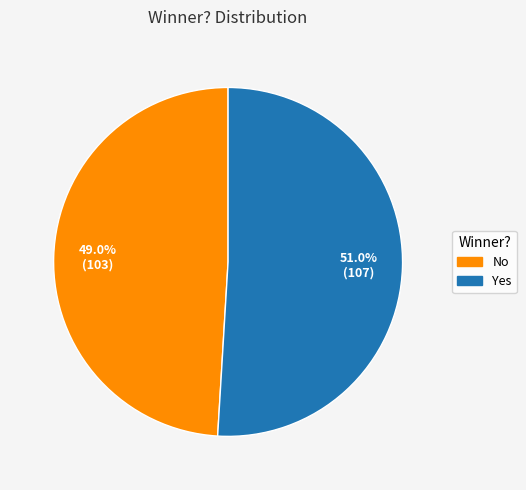

True or false: Yes accounts for 51% of the total.

True